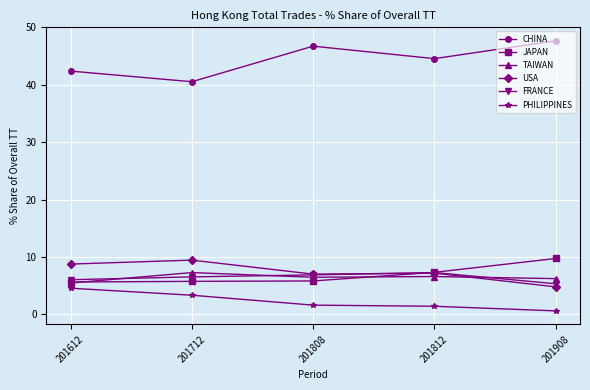

True or false: JAPAN and PHILIPPINES cross at least once.

False